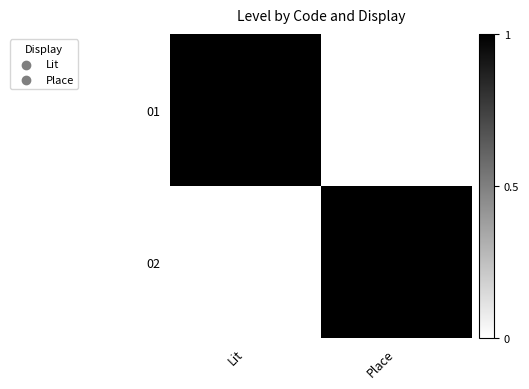

At Place, list the series in order from largest to smallest.

02, 01